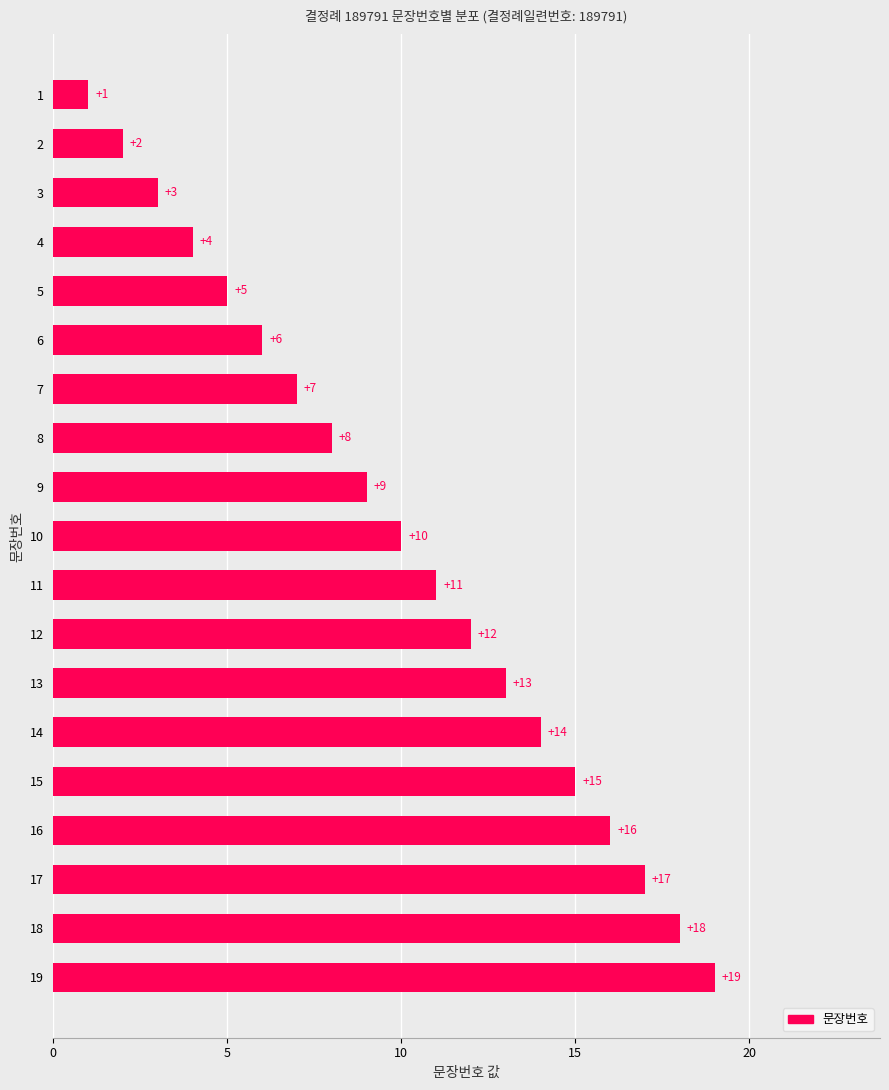

What is the greatest value displayed?

19